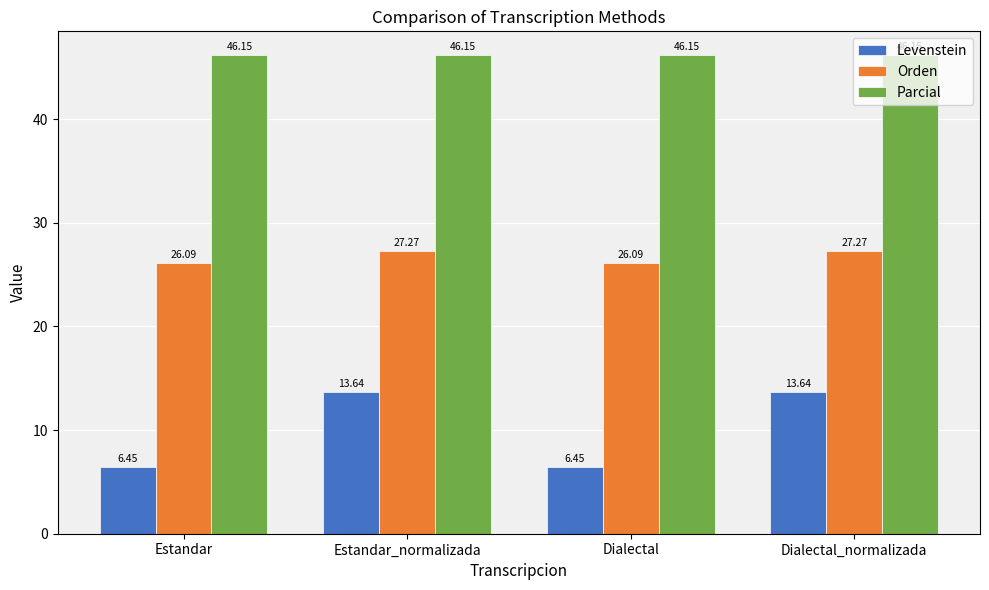

What is the difference between the Orden values at Estandar_normalizada and Dialectal?

1.2